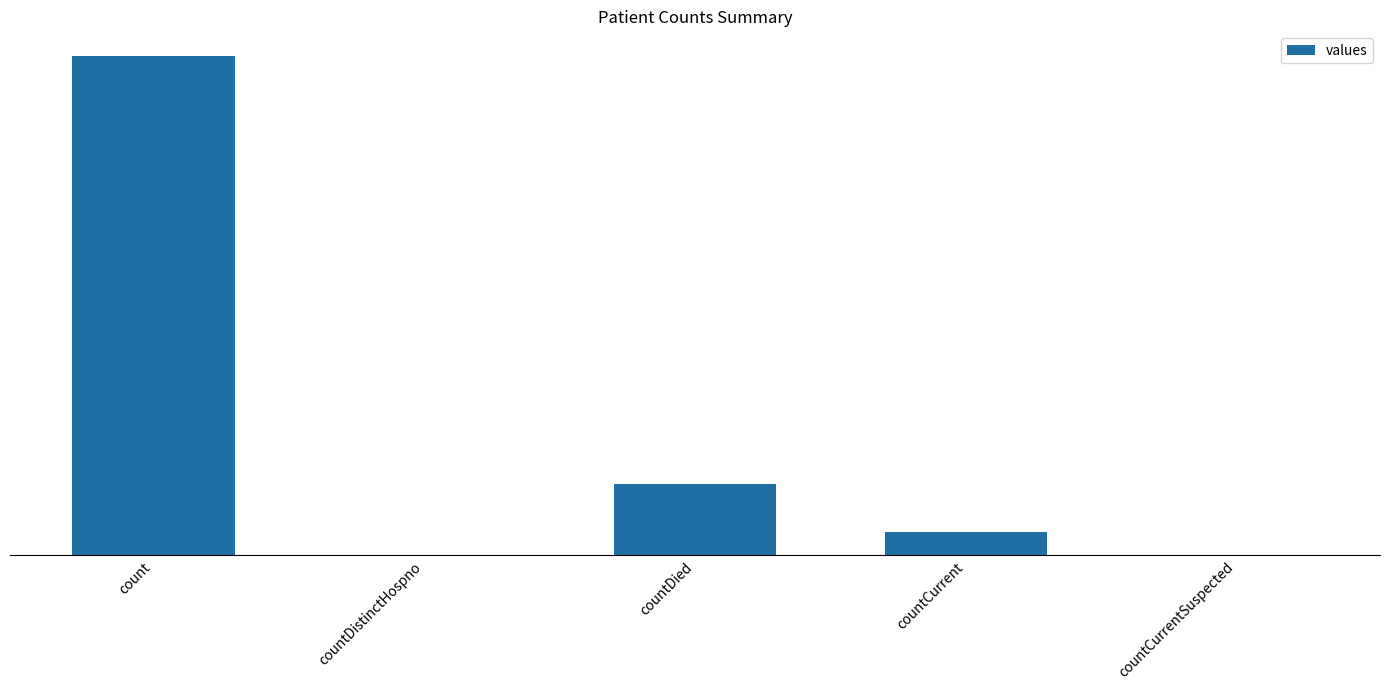

What is the change in value from count to countCurrentSuspected?

-37248